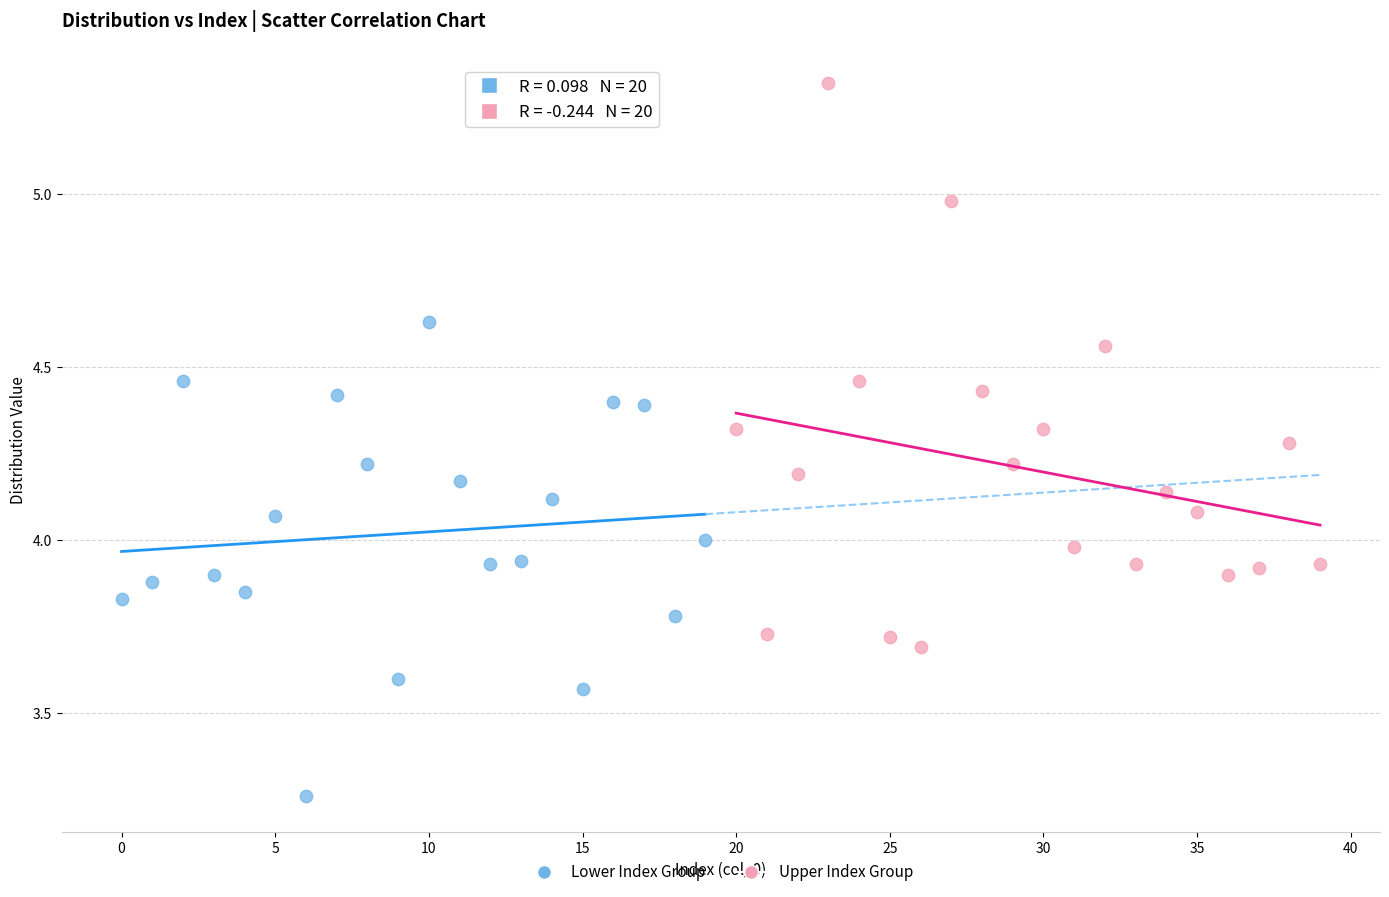

Which series has the widest spread of Y values?

Upper Index Group